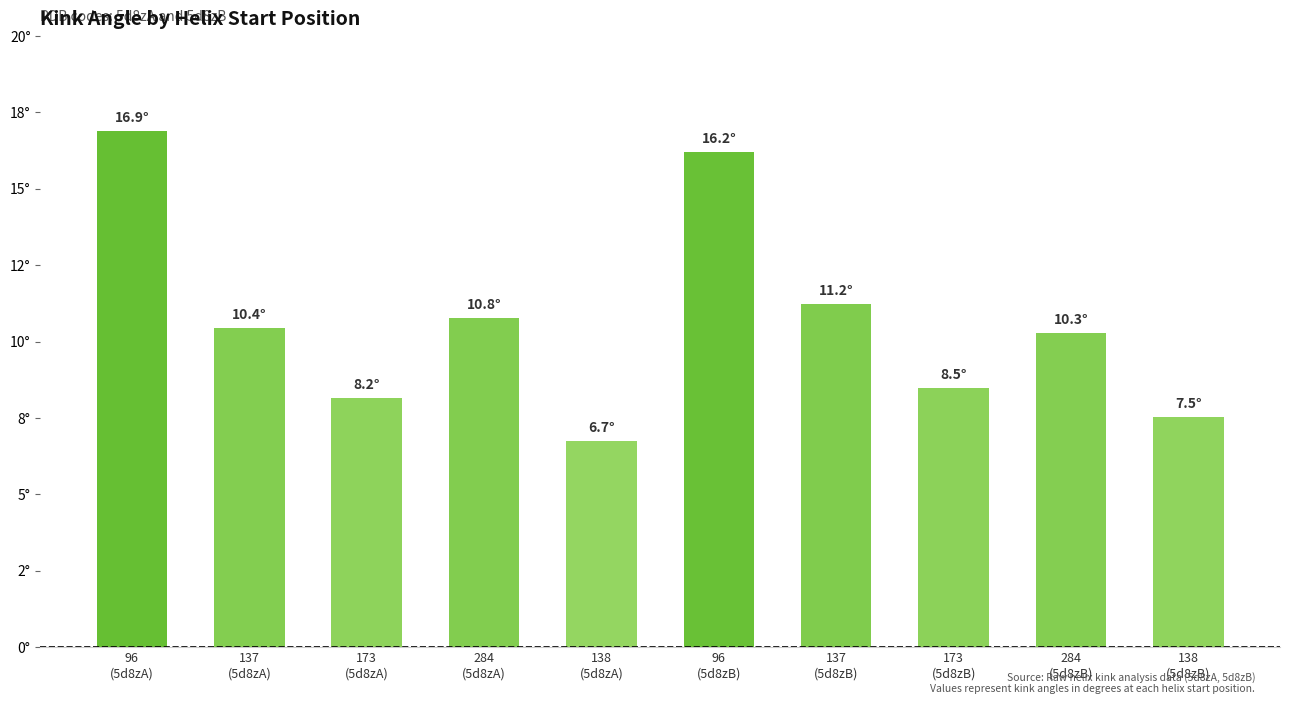

What is the difference between the maximum and minimum values?

10.1